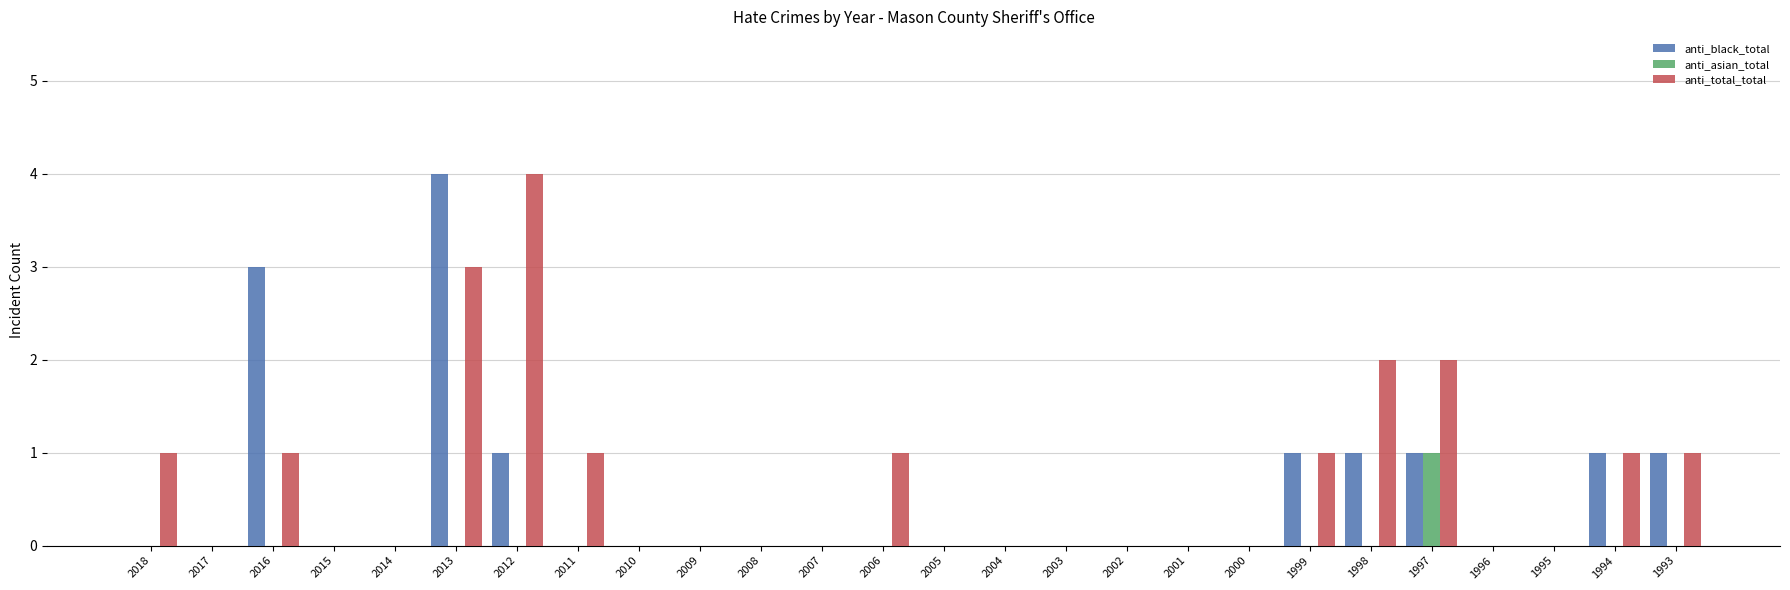

Count the anti_black_total values in the range 0 to 1.

24